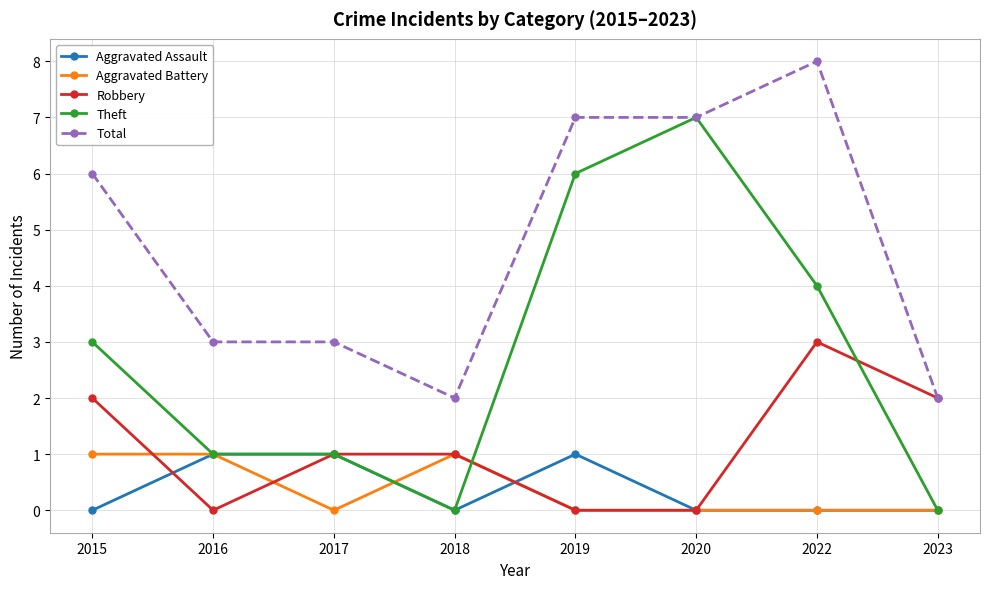

Is it true that Total equals 3 at 2017?

True